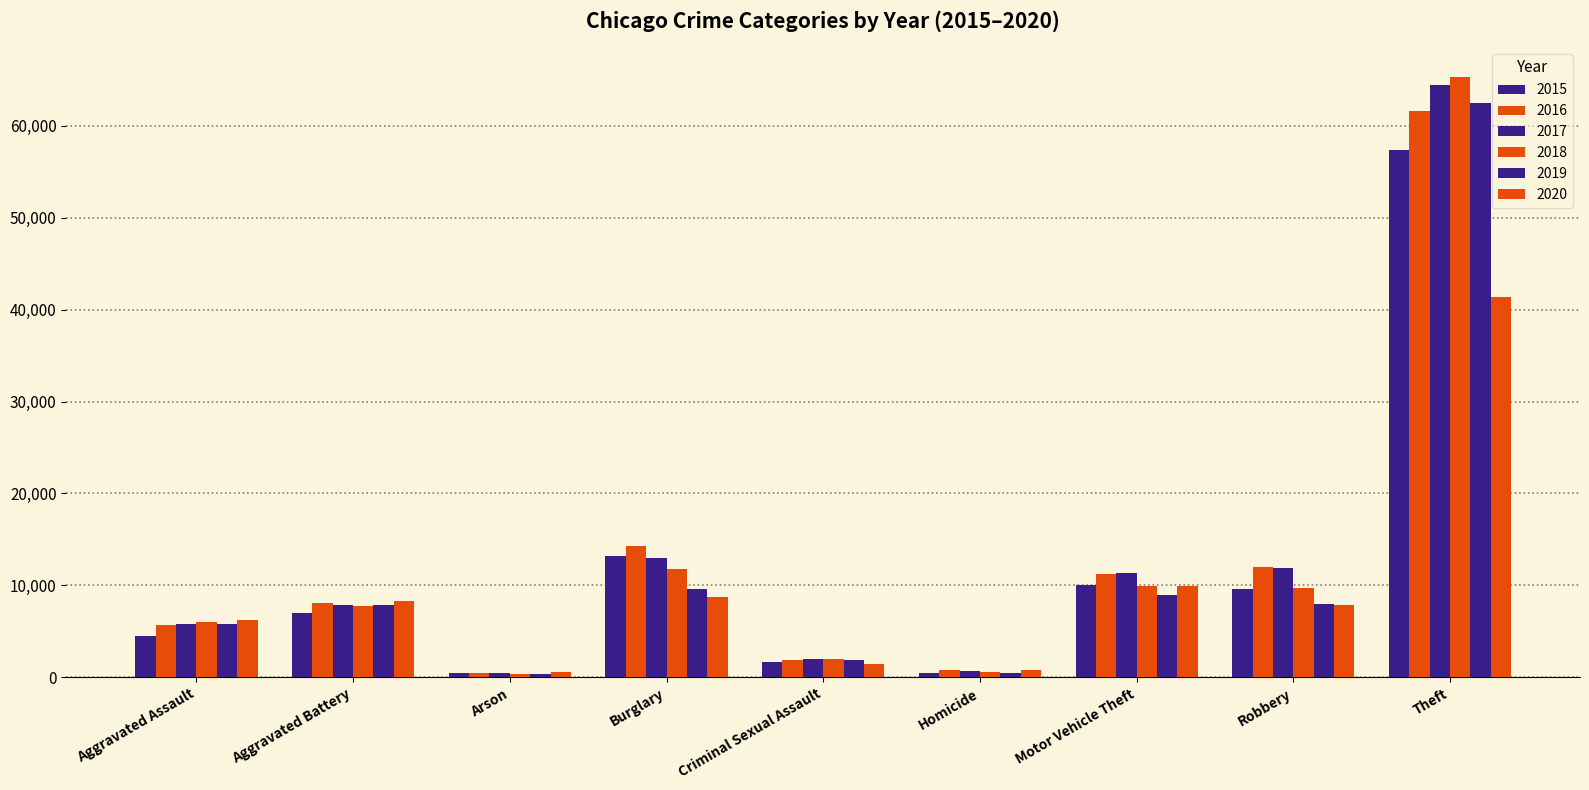

What is the difference between the second highest and second lowest values in the 2019 series?

9139